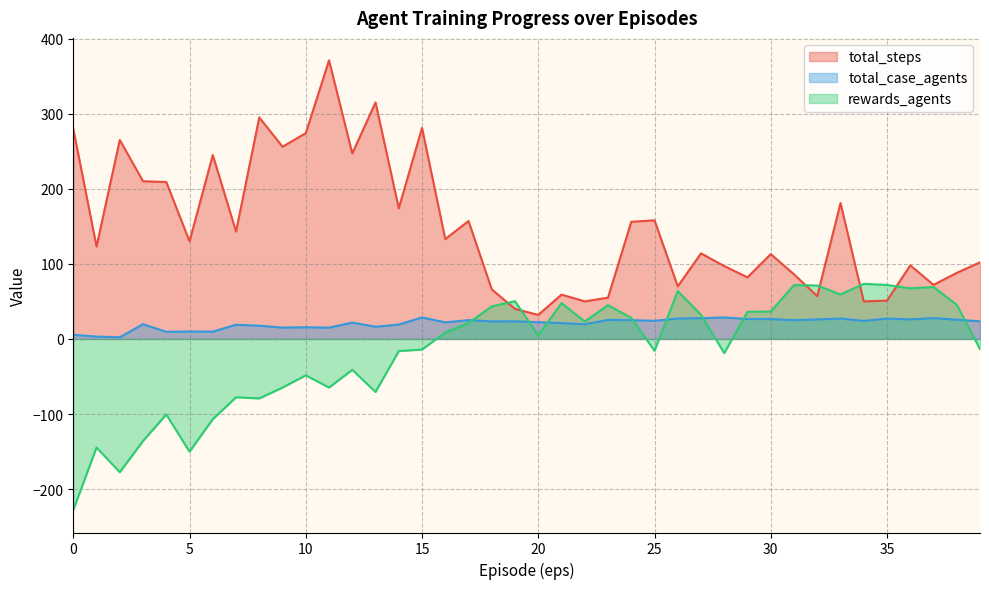

Is the value of total_case_agents at 0 greater than the value of total_steps at 10?

No